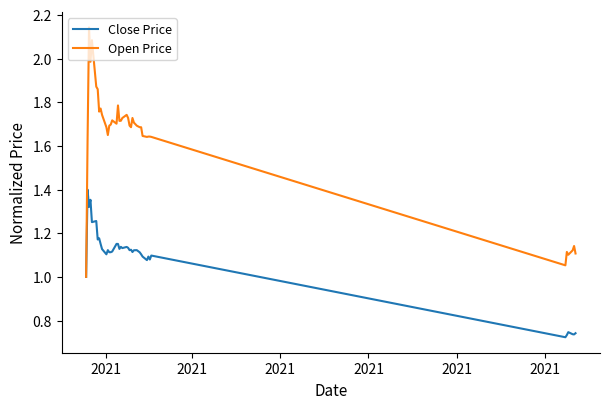

List the series in order of their overall mean, lowest first.

Close Price, Open Price